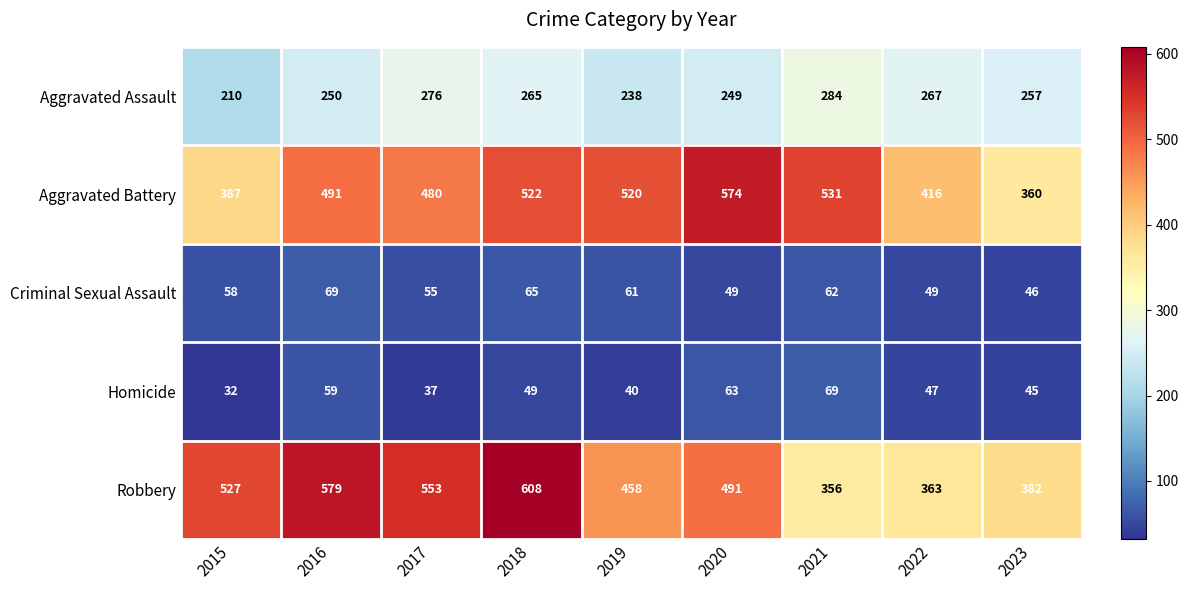

The value of Aggravated Assault at 2022 is 267. True or false?

True